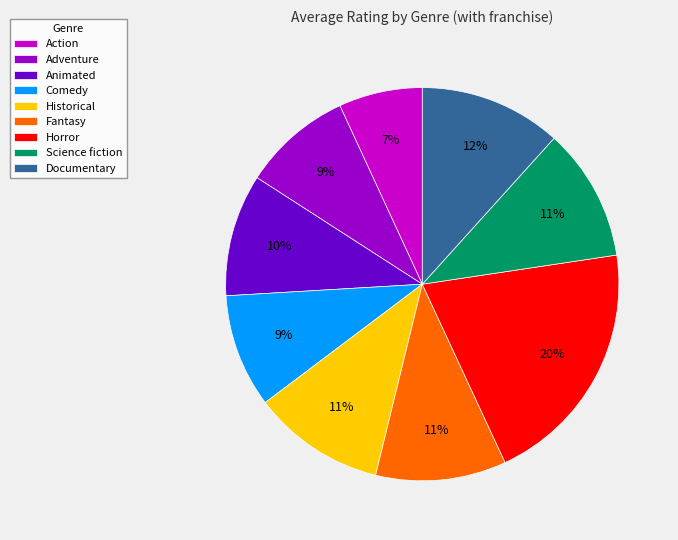

How many slices are in this pie chart?

9